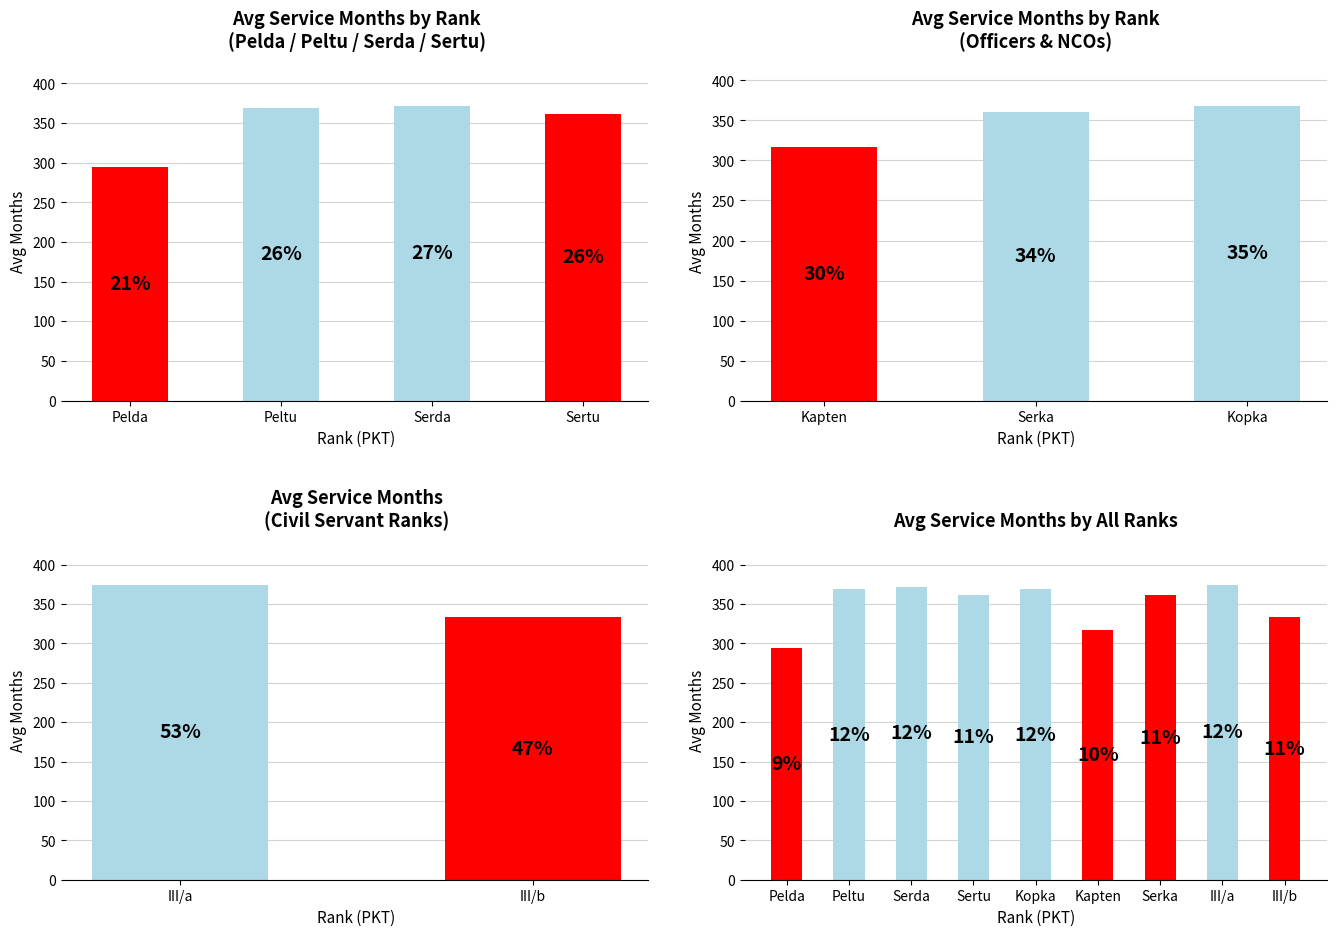

What is the change in value from Pelda to Sertu?

+68.0